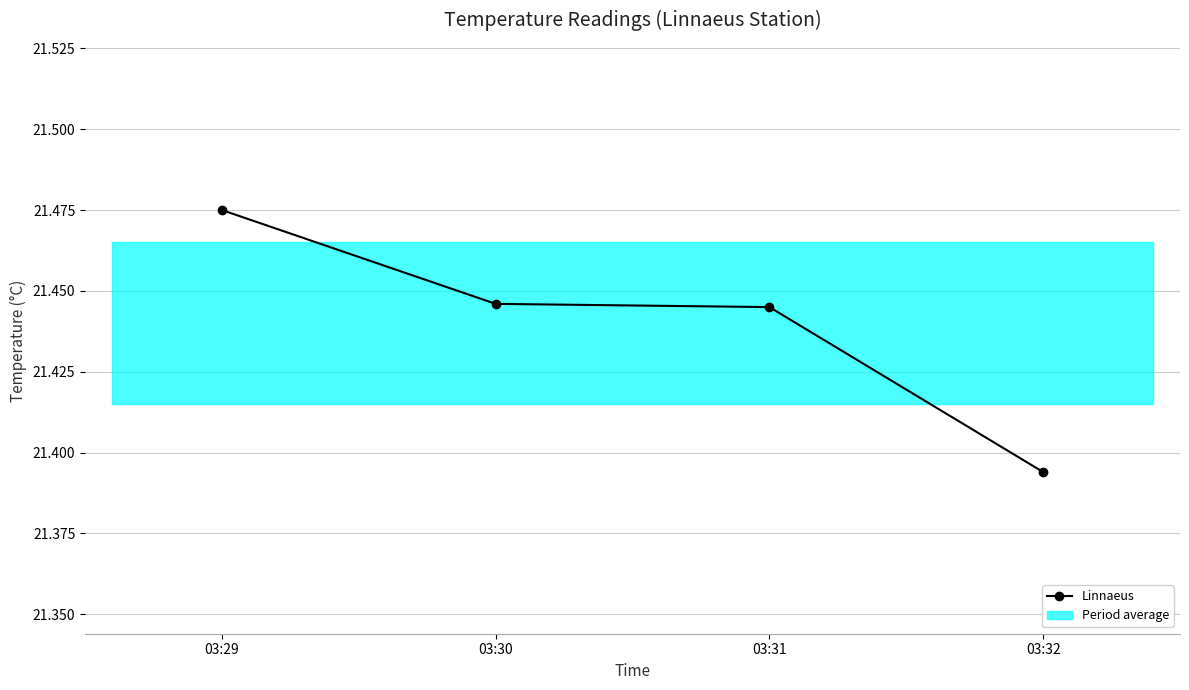

Between 03:29 and 03:31, which series saw the biggest shift?

Linnaeus